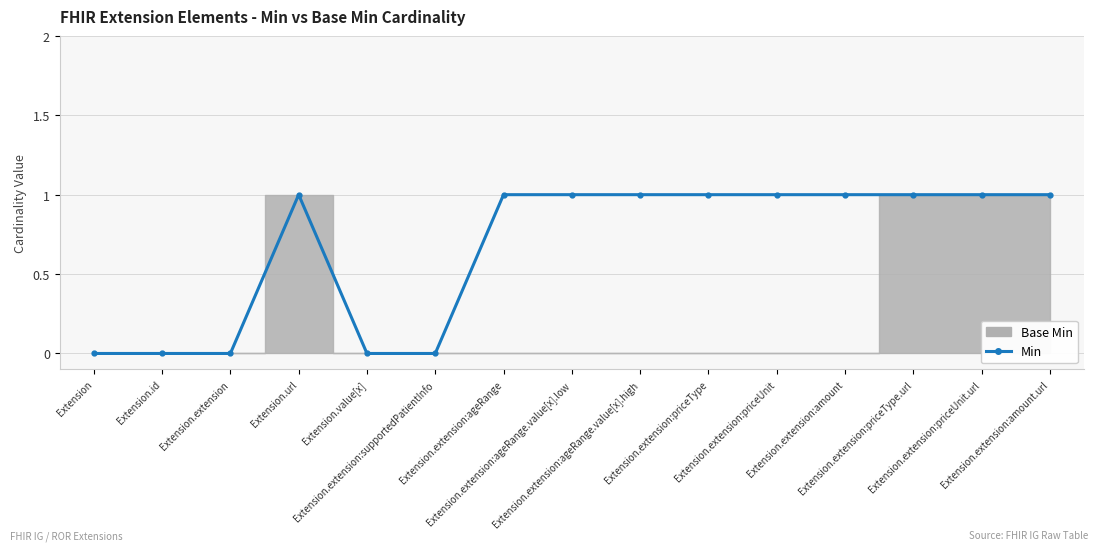

What is the label of the 3rd point from the left?

Extension.extension